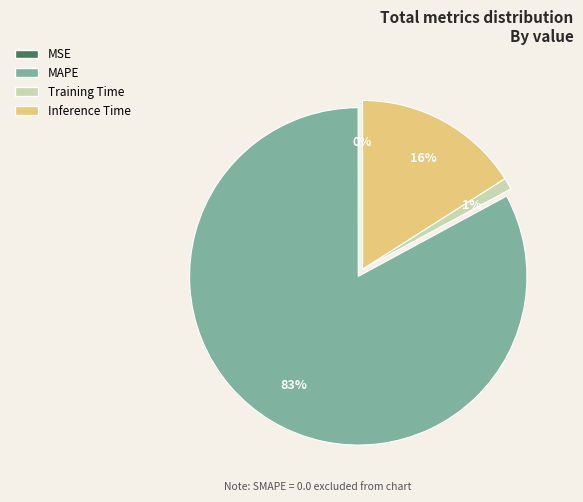

To the nearest percent, what portion does Inference Time represent?

16%